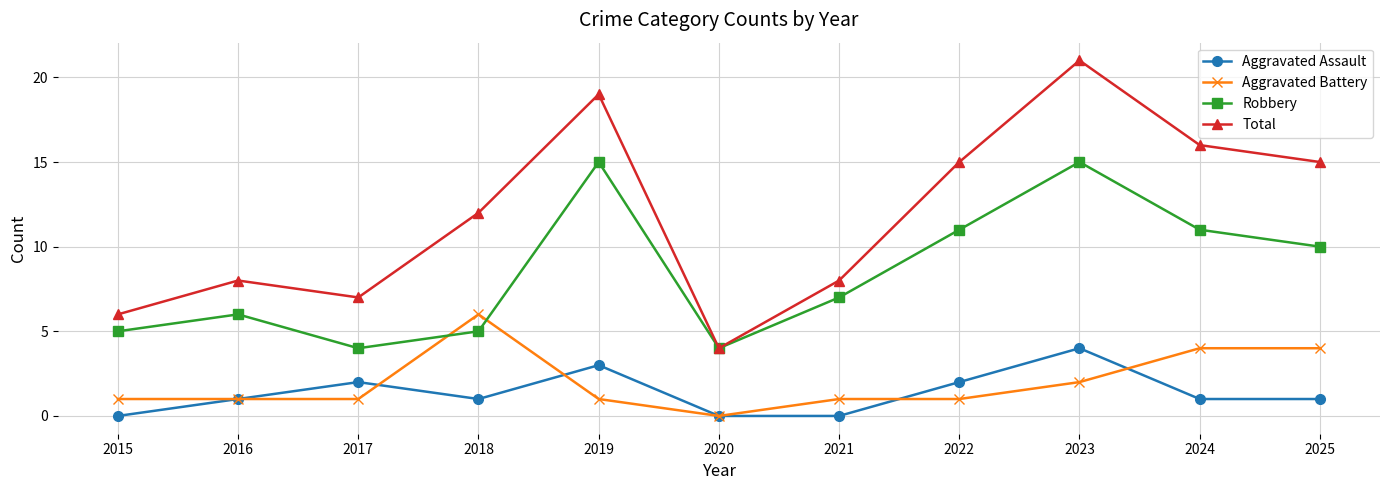

Is this an area chart (filled region under the line)?

No